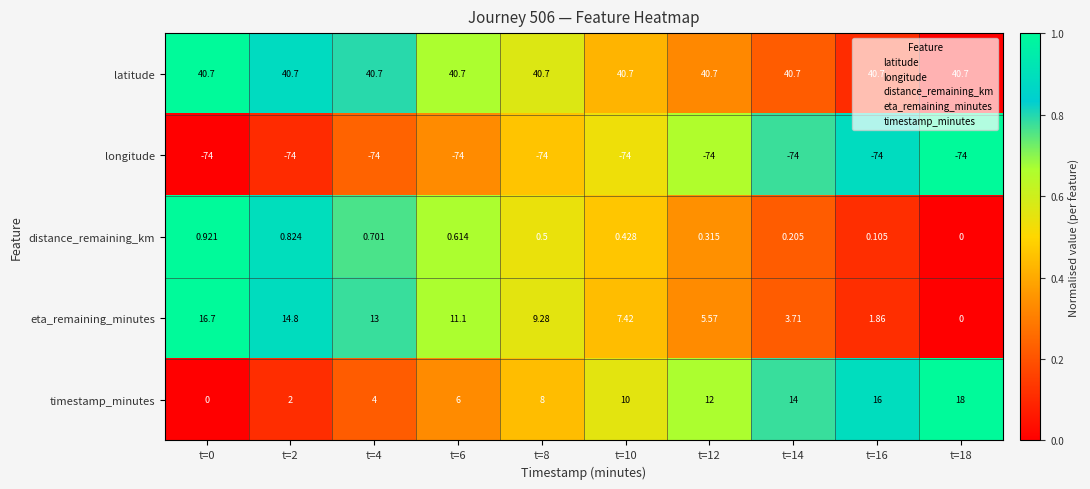

How many values in the eta_remaining_minutes series exceed 9?

5